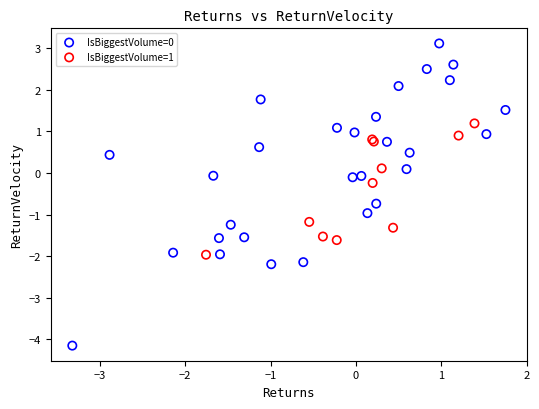

Which series contains the highest Y value?

IsBiggestVolume=0